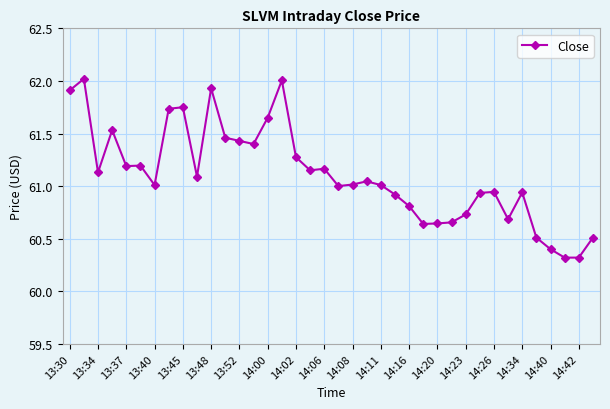

What is the smallest value displayed?

60.3